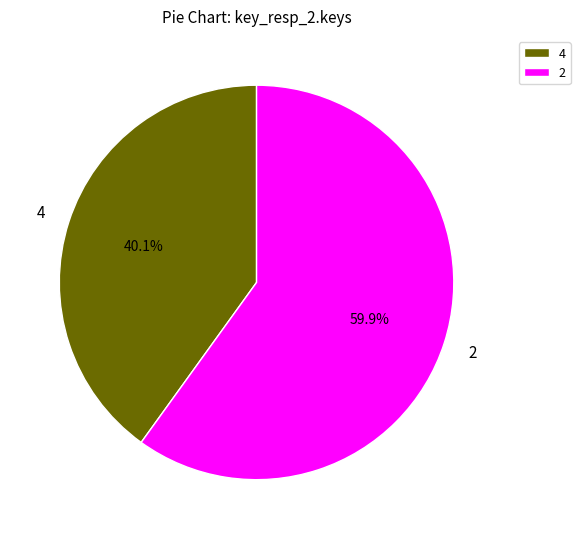

To the nearest percent, what percentage of the pie is 2?

60%